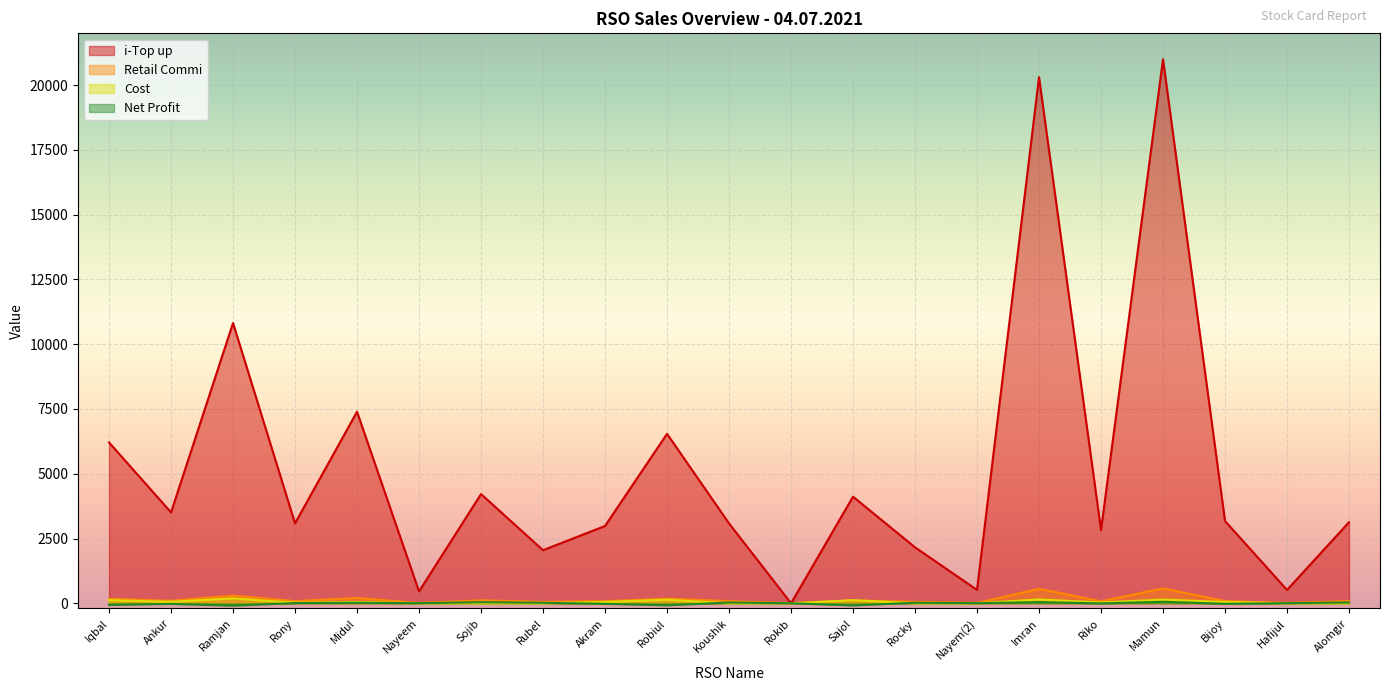

What is the difference between the i-Top up values at Robiul and Koushik?

3458.0